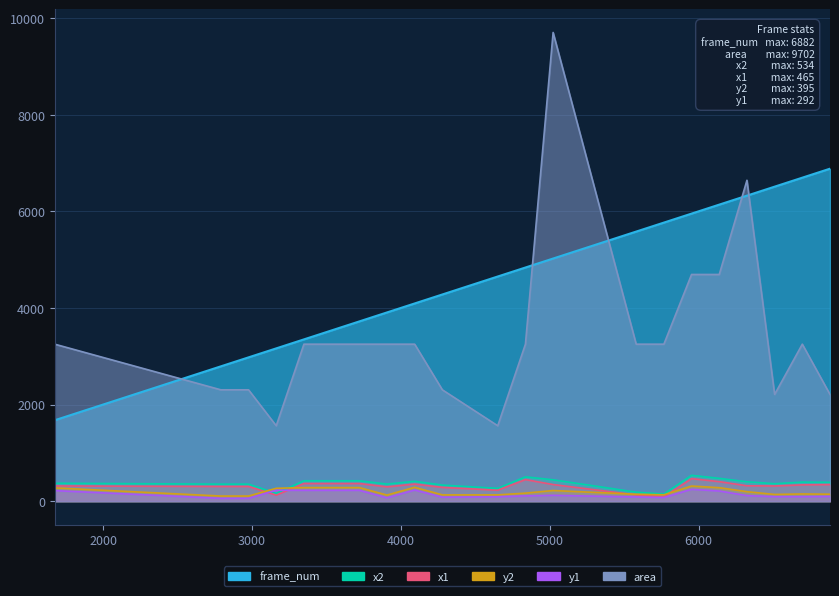

True or false: frame_num has a value of 2262 at 1674.

False